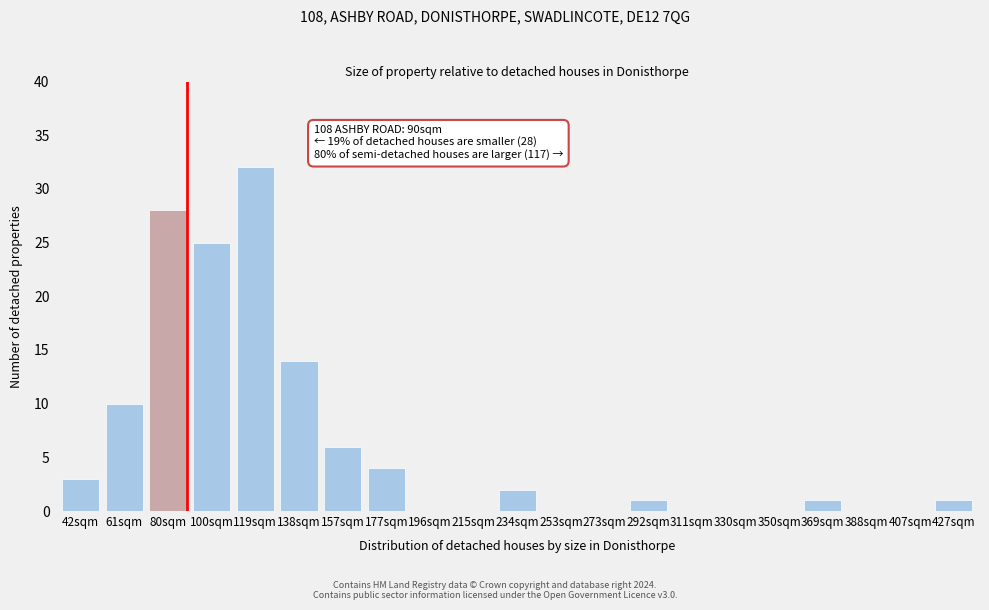

Reading left to right, extract all data points from this chart.

42sqm=3	61sqm=10	80sqm=28	100sqm=25	119sqm=32	138sqm=14	157sqm=6	177sqm=4	196sqm=0	215sqm=0	234sqm=2	253sqm=0	273sqm=0	292sqm=1	311sqm=0	330sqm=0	350sqm=0	369sqm=1	388sqm=0	407sqm=0	427sqm=1